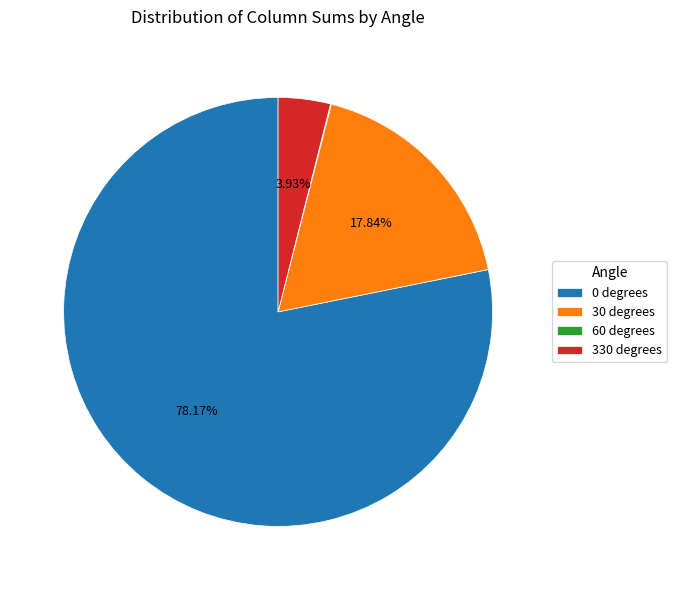

Do 330 degrees and 0 degrees together represent more than half of the pie?

Yes